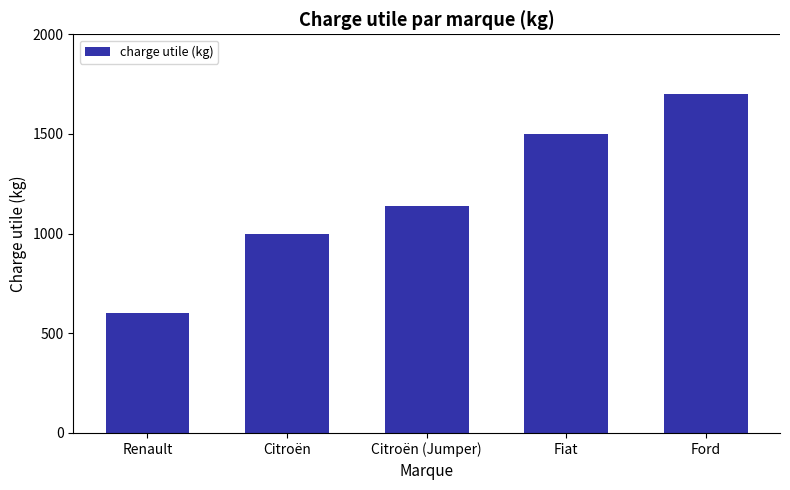

What position from the left is Fiat?

4